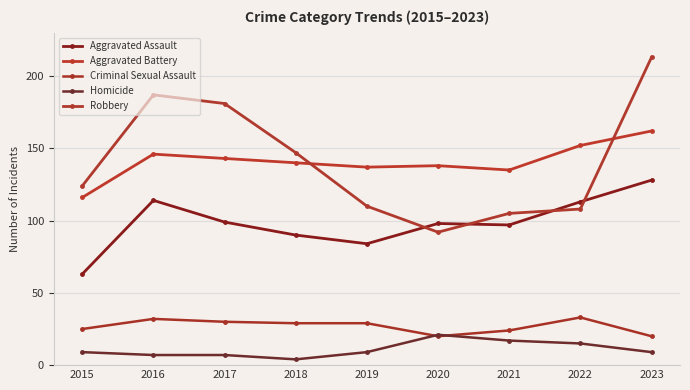

List the series in order of their peak value, lowest first.

Homicide, Criminal Sexual Assault, Aggravated Assault, Aggravated Battery, Robbery